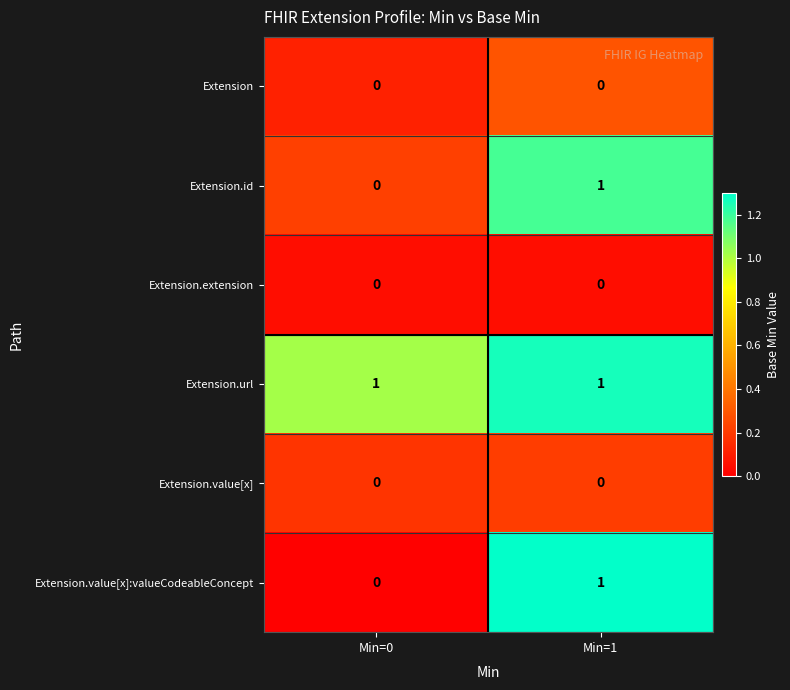

What is the total value across all series at Min=0?

1